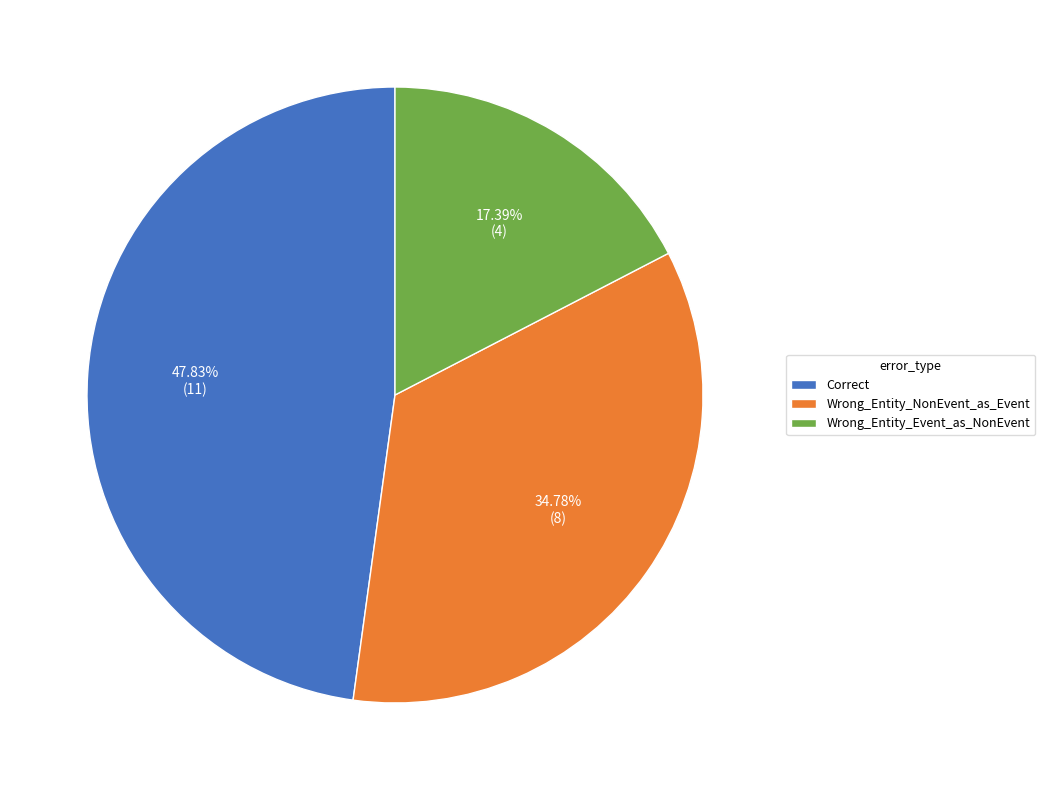

Rank the categories by value from lowest to highest.

Wrong_Entity_Event_as_NonEvent, Wrong_Entity_NonEvent_as_Event, Correct